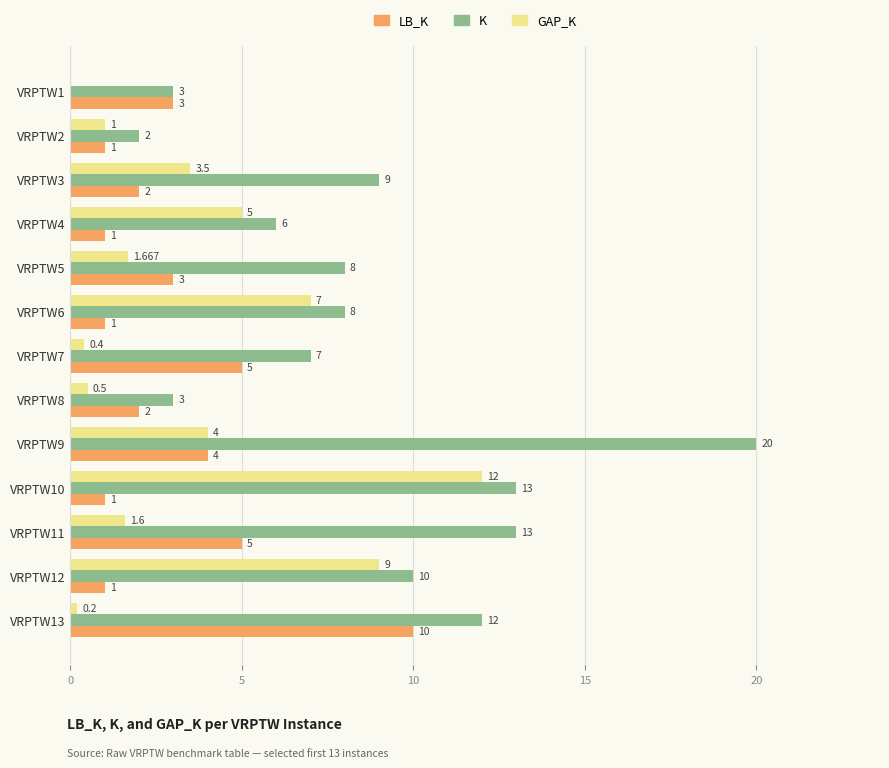

Is the value of K at VRPTW2 greater than the value of LB_K at VRPTW1?

No